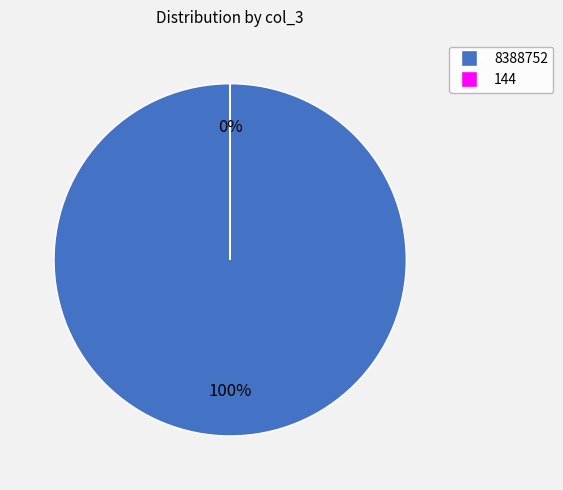

Rank the categories by value from lowest to highest.

144, 8388752